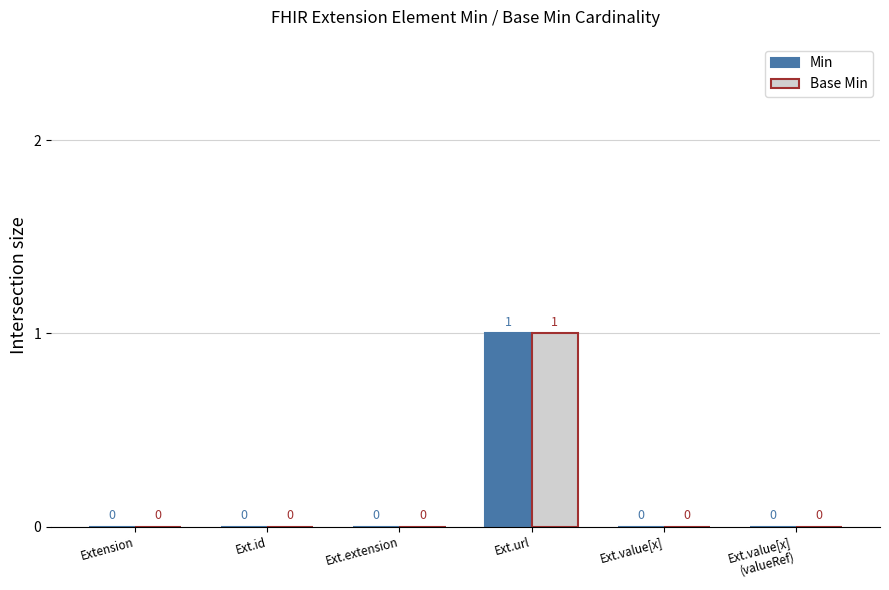

How many groups of bars are there?

6